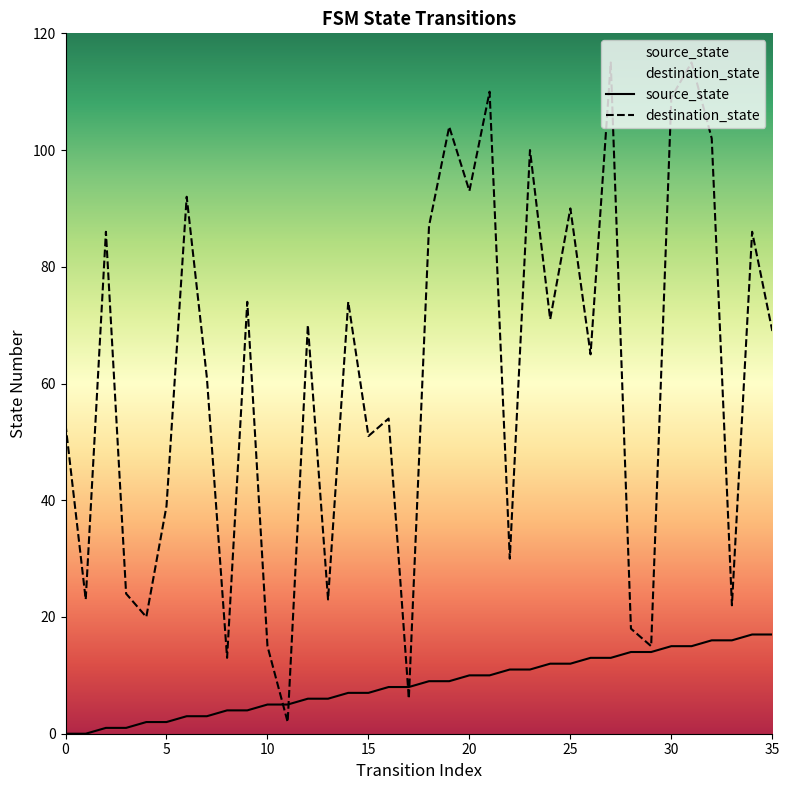

Between 12 and 17, which series saw the biggest shift?

destination_state